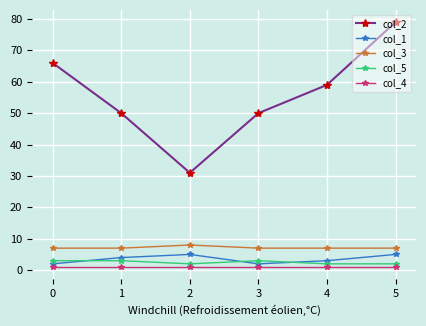

How many values in the col_1 series are below 4?

3